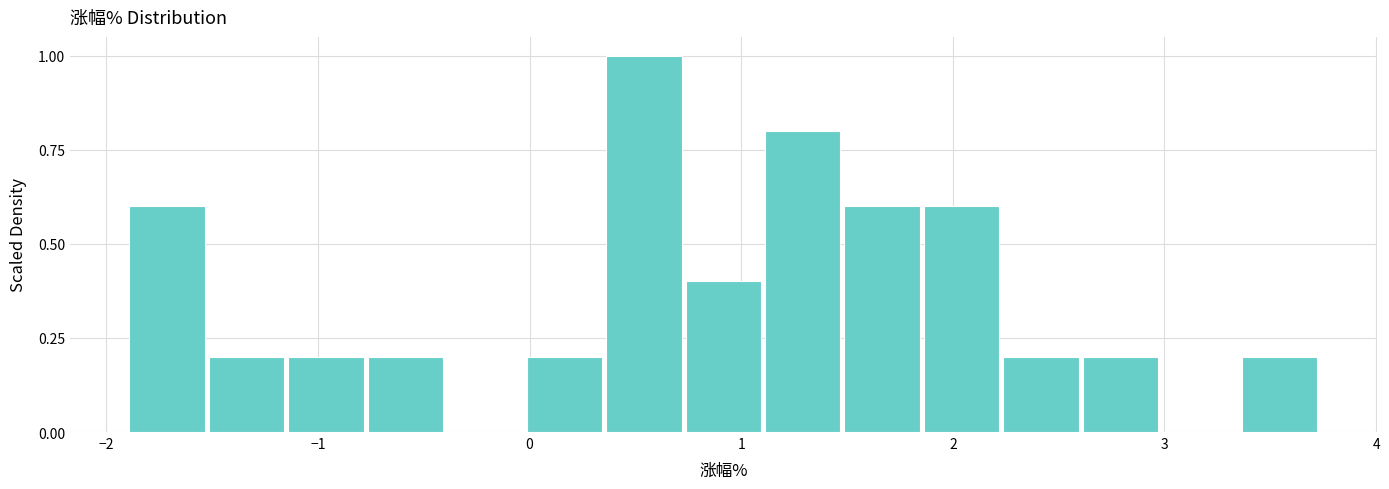

Read against the x-axis, roughly where is the centre of the tallest bar?

0.5